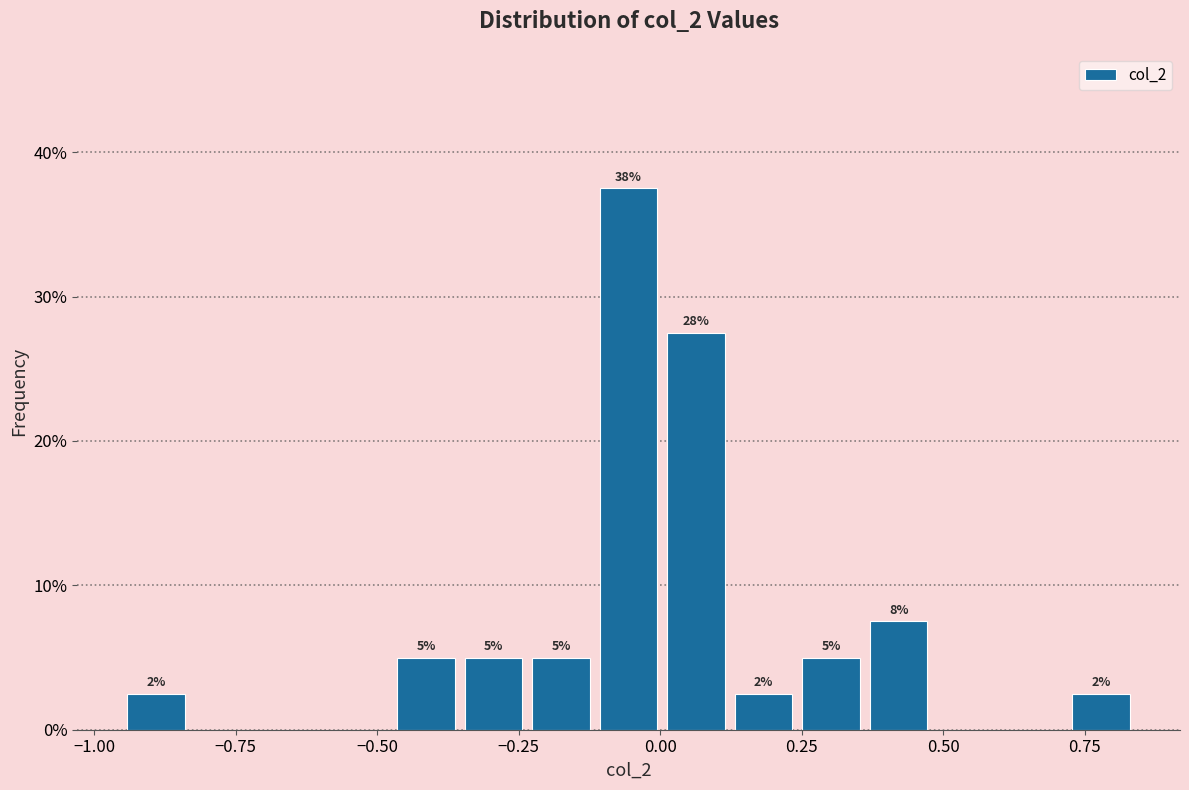

Around what value on the x-axis is the tallest bar? Give the approximate position of its centre, as read against the axis.

-0.05